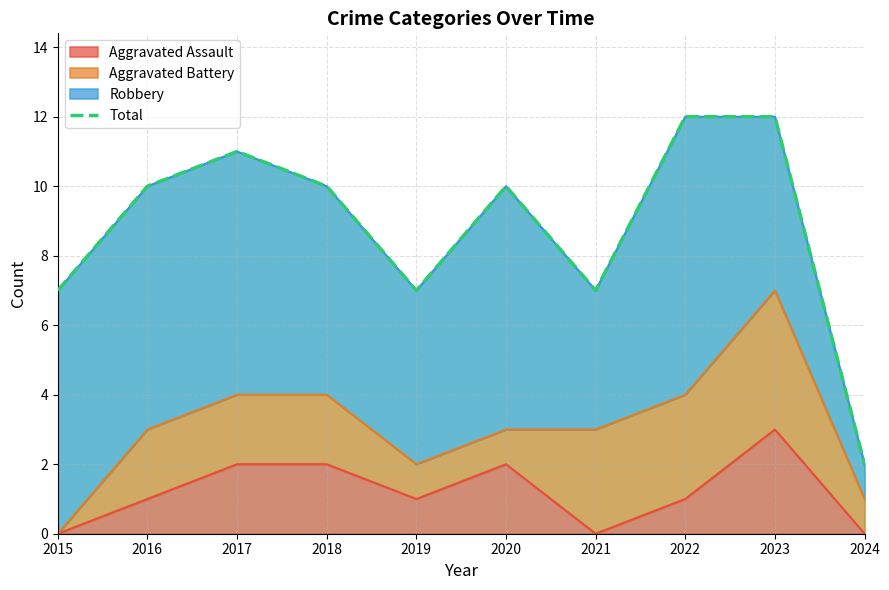

At which label is the value closest to 7?

2015